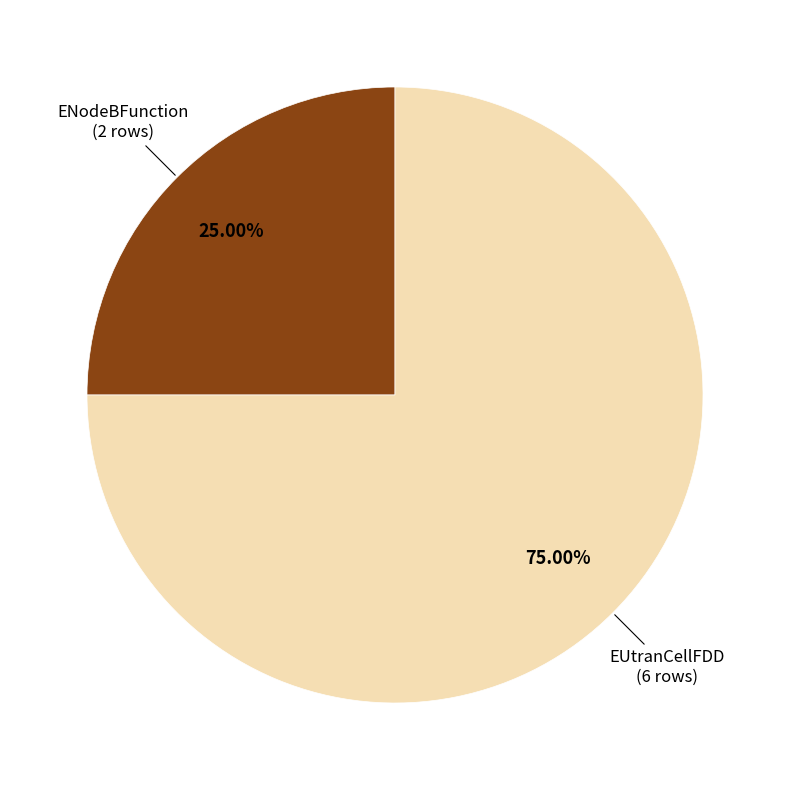

To the nearest percent, what is the average slice percentage?

50%